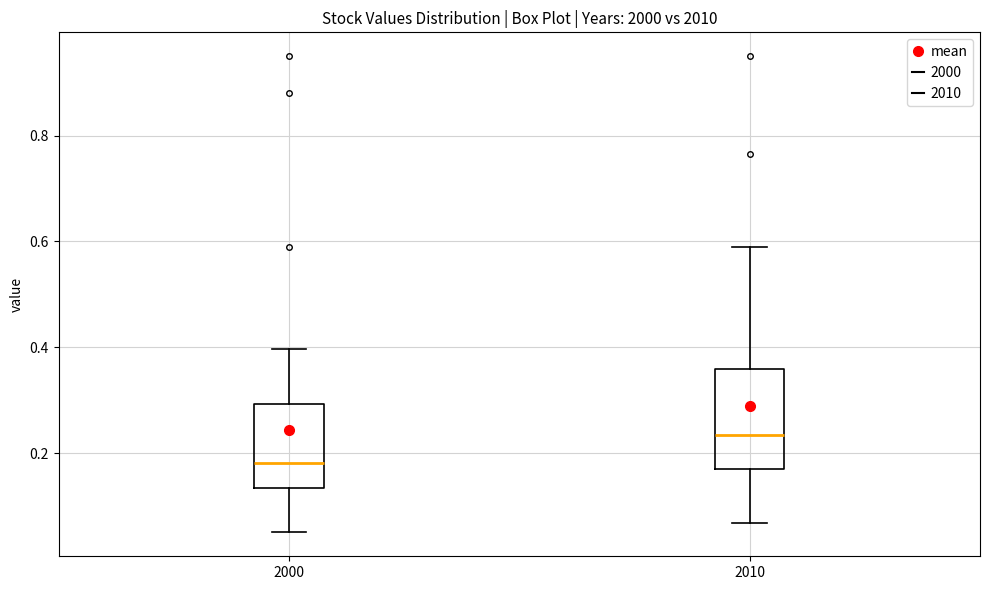

Comparing the boxes themselves (not the whiskers), which one is the tallest?

2010